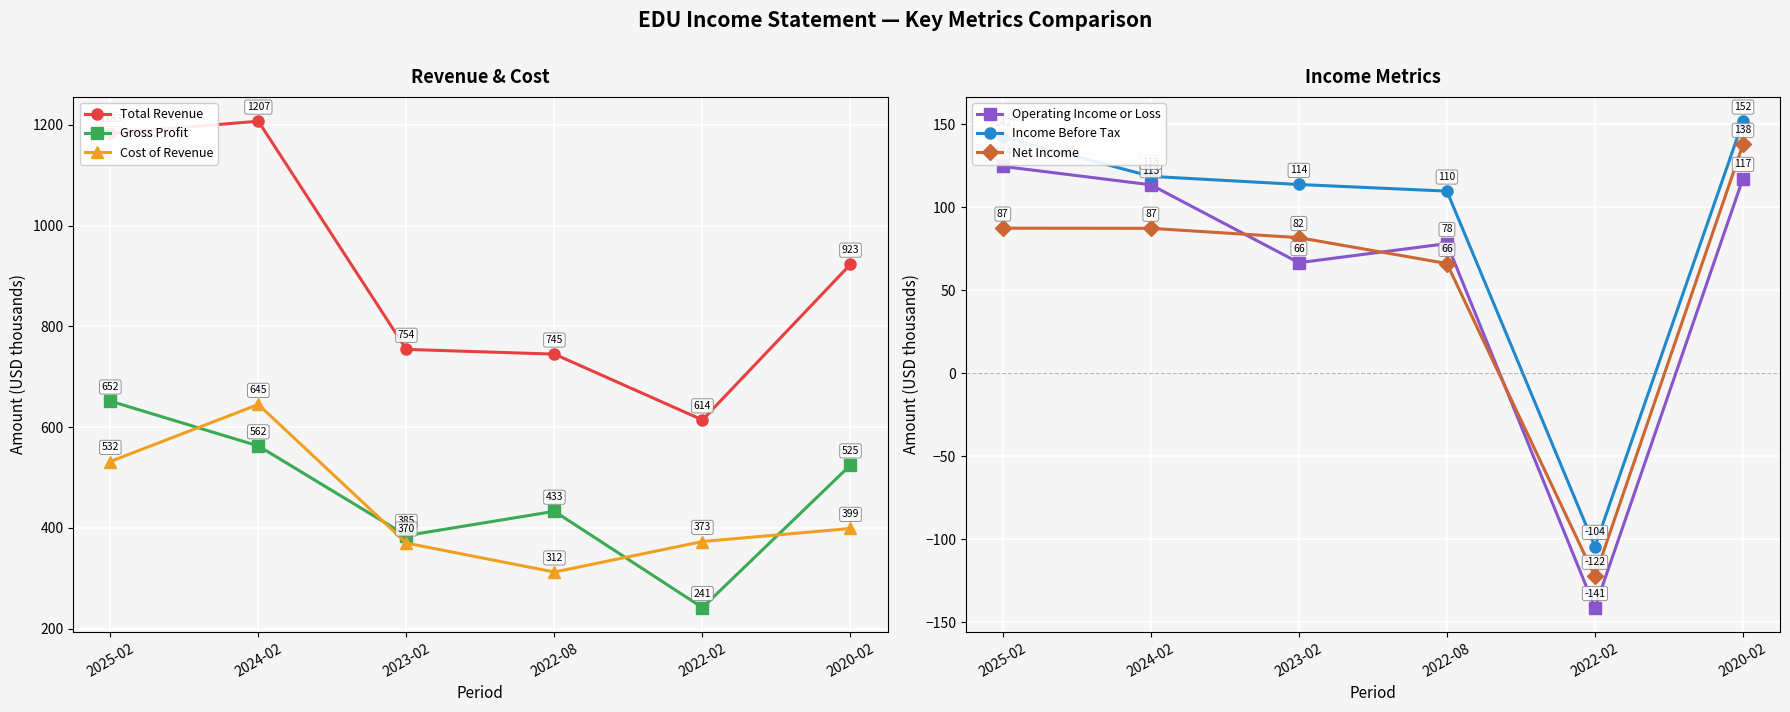

Which series has the widest spread of values?

Total Revenue